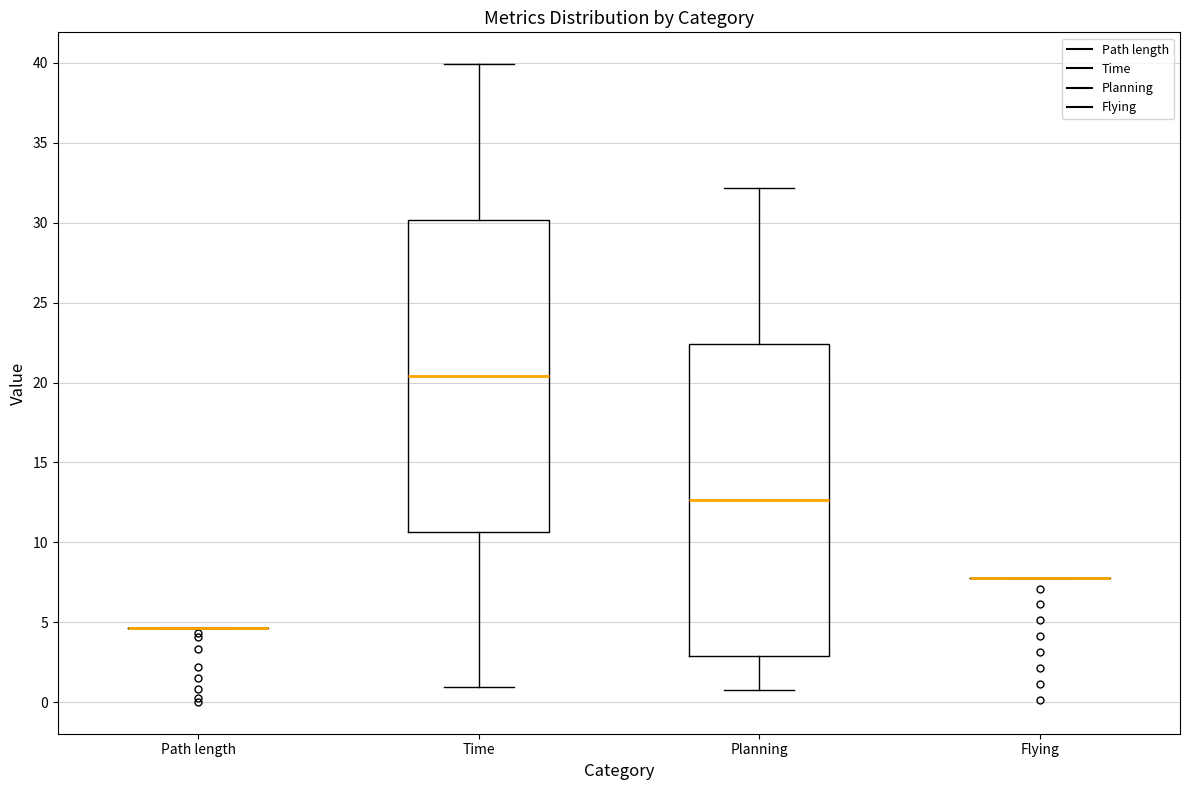

Where is the upper edge of the box for Planning on the y-axis? The values are not printed on the chart, so give them approximately, as read against the axis.

22.5